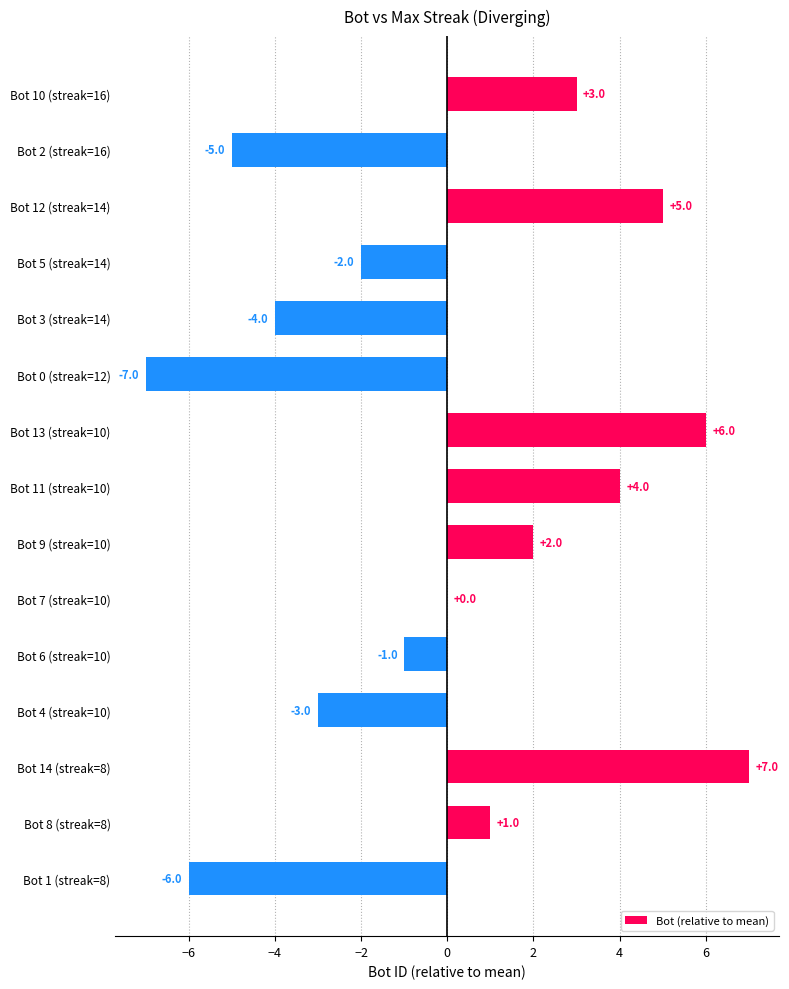

What is the maximum value shown in the chart?

7